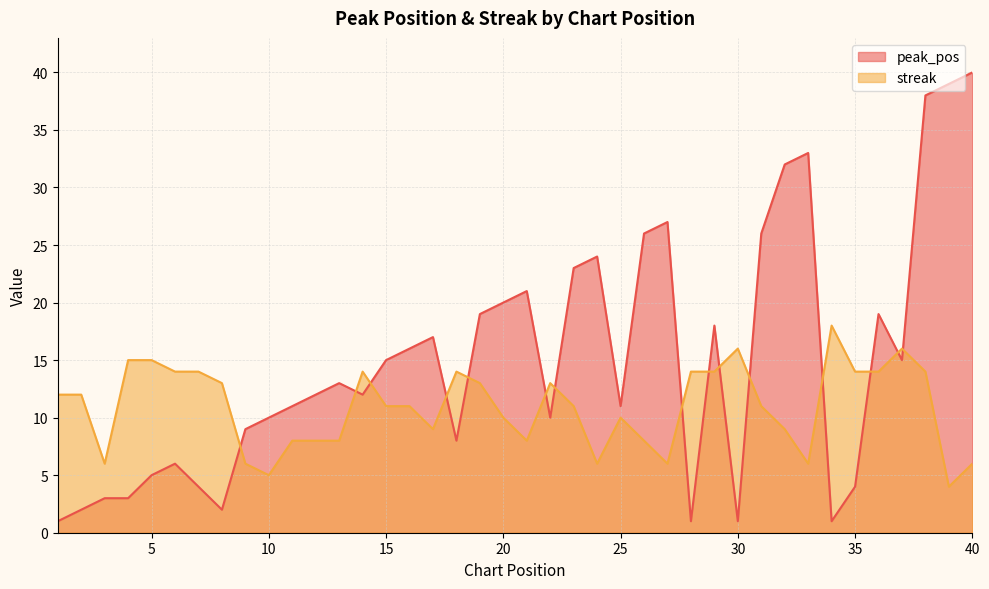

What is the spread (max minus min) of values at 33?

27